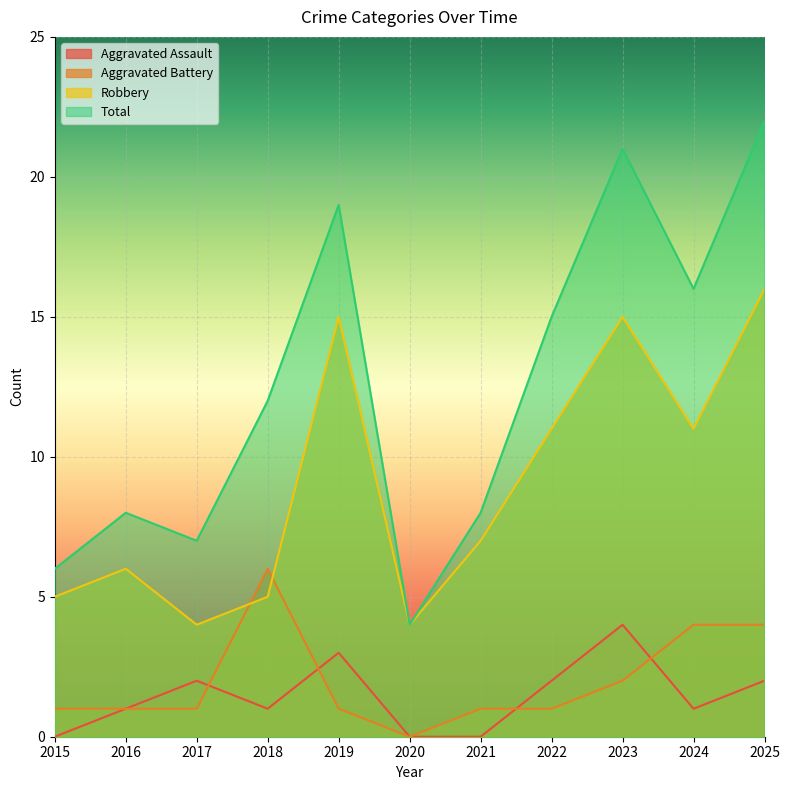

How many values in the Total series are below 12?

5